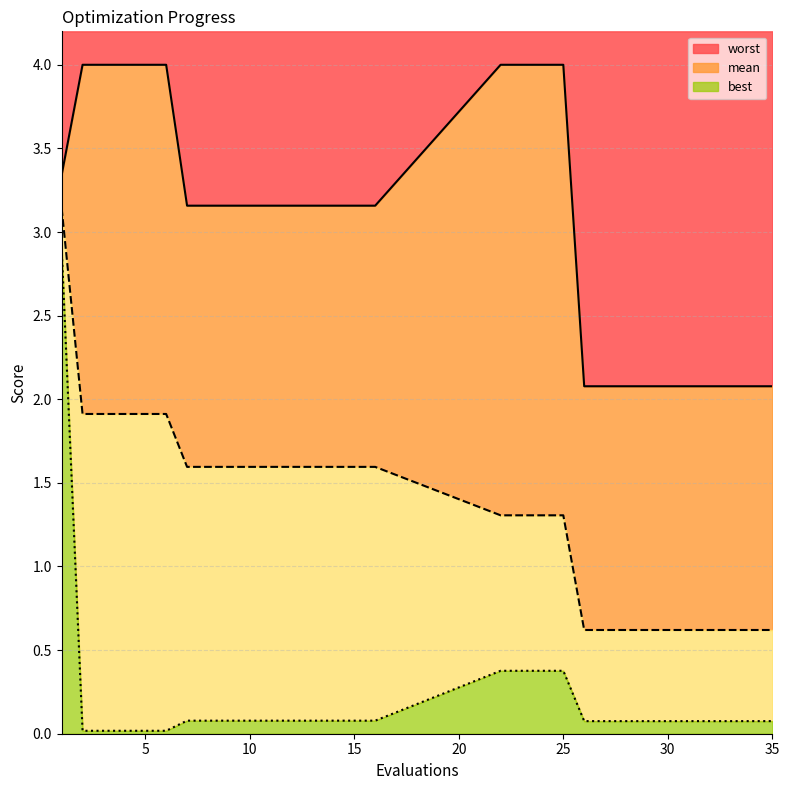

Reading right to left, extract all data points from this chart.

mean: 35=0.6	34=0.6	33=0.6	32=0.6	31=0.6	30=0.6	29=0.6	28=0.6	27=0.6	26=0.6	25=1.3	24=1.3	23=1.3	22=1.3	16=1.6	15=1.6	14=1.6	13=1.6	12=1.6	11=1.6	10=1.6	9=1.6	8=1.6	7=1.6	6=1.9	5=1.9	4=1.9	3=1.9	2=1.9	1=3.1
best: 35=0.1	34=0.1	33=0.1	32=0.1	31=0.1	30=0.1	29=0.1	28=0.1	27=0.1	26=0.1	25=0.4	24=0.4	23=0.4	22=0.4	16=0.1	15=0.1	14=0.1	13=0.1	12=0.1	11=0.1	10=0.1	9=0.1	8=0.1	7=0.1	6=0.0	5=0.0	4=0.0	3=0.0	2=0.0	1=2.9
worst: 35=2.1	34=2.1	33=2.1	32=2.1	31=2.1	30=2.1	29=2.1	28=2.1	27=2.1	26=2.1	25=4.0	24=4.0	23=4.0	22=4.0	16=3.2	15=3.2	14=3.2	13=3.2	12=3.2	11=3.2	10=3.2	9=3.2	8=3.2	7=3.2	6=4.0	5=4.0	4=4.0	3=4.0	2=4.0	1=3.3